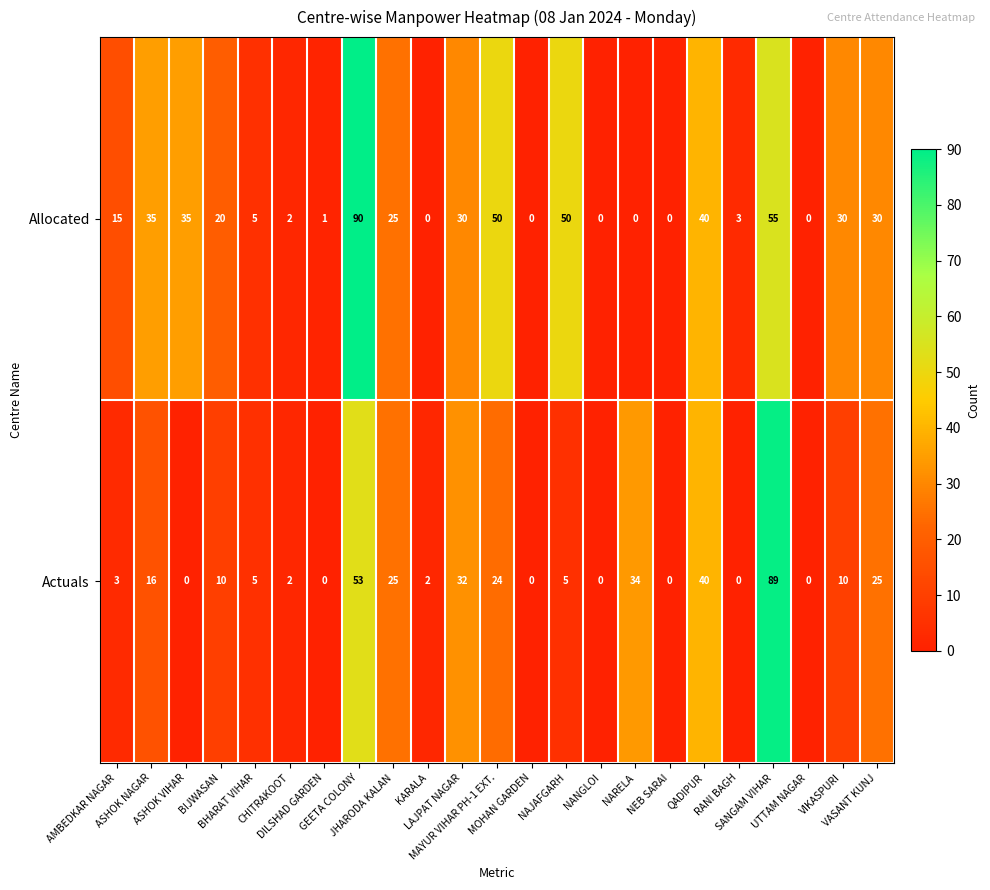

Count the number of categories in the chart.

23